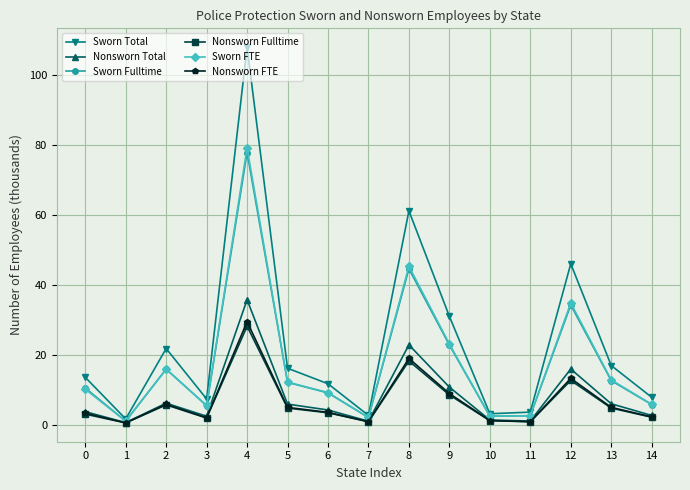

What is the difference between the highest and lowest values at 2?

16.1